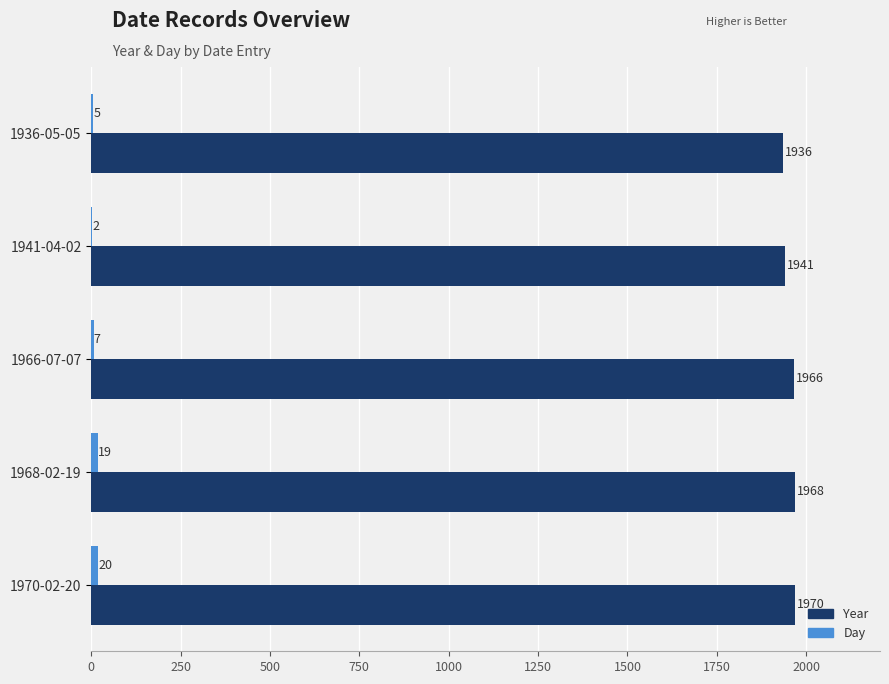

At which category is the sum across all series the highest?

1970-02-20